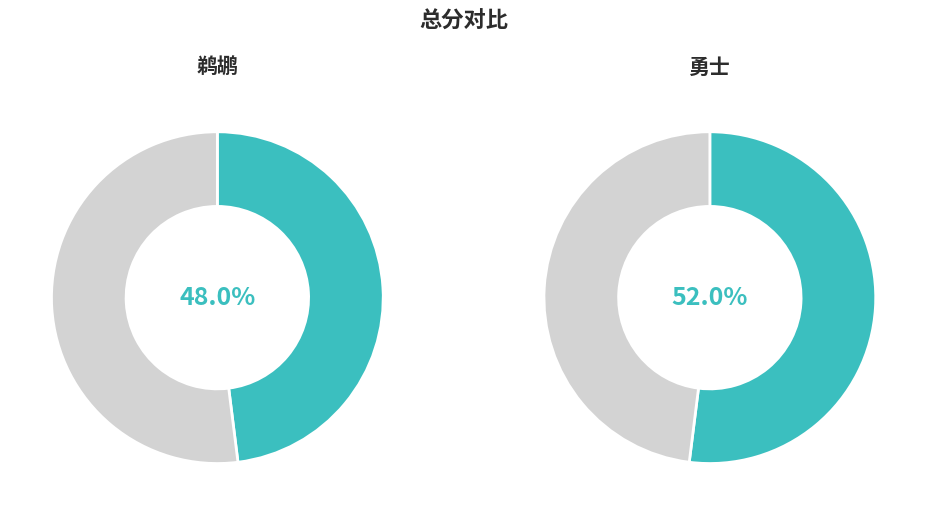

To the nearest percent, what is the combined percentage of 鹈鹕 and 勇士?

100%